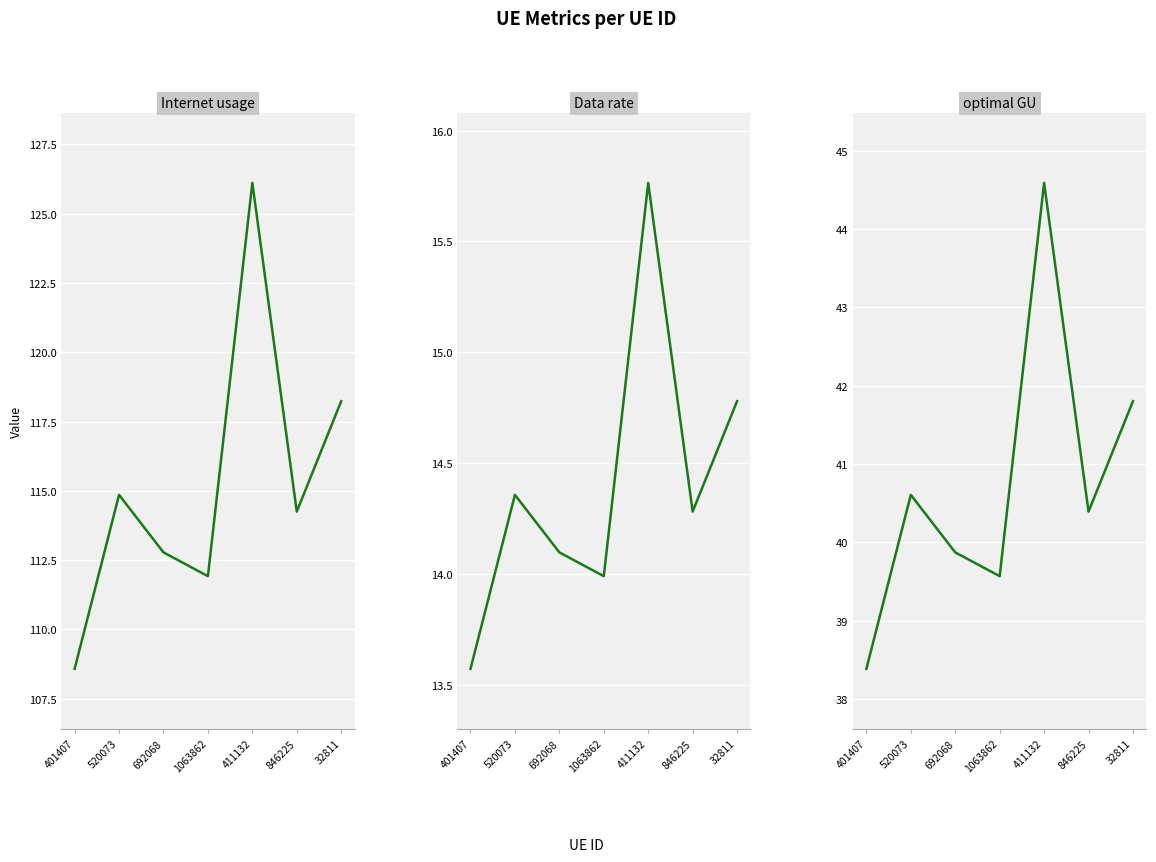

How many lines are shown in the chart?

3